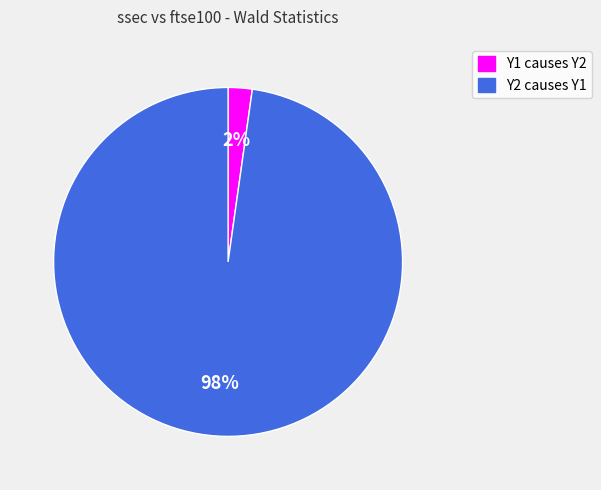

To the nearest percent, what is the combined percentage of Y2 causes Y1 and Y1 causes Y2?

100%